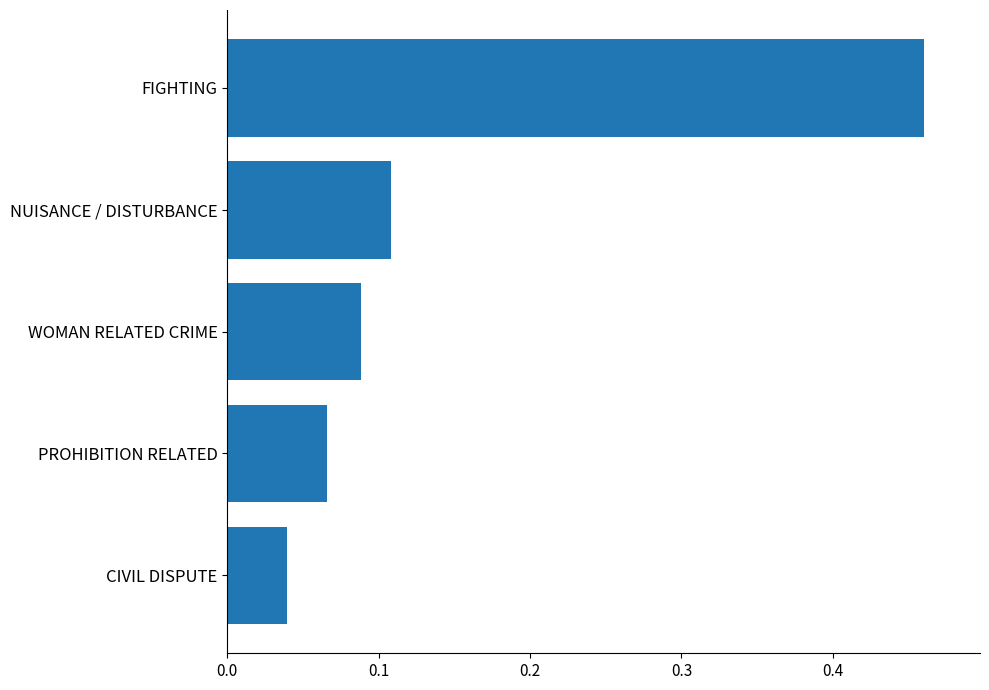

Does the chart contain stacked bars?

No